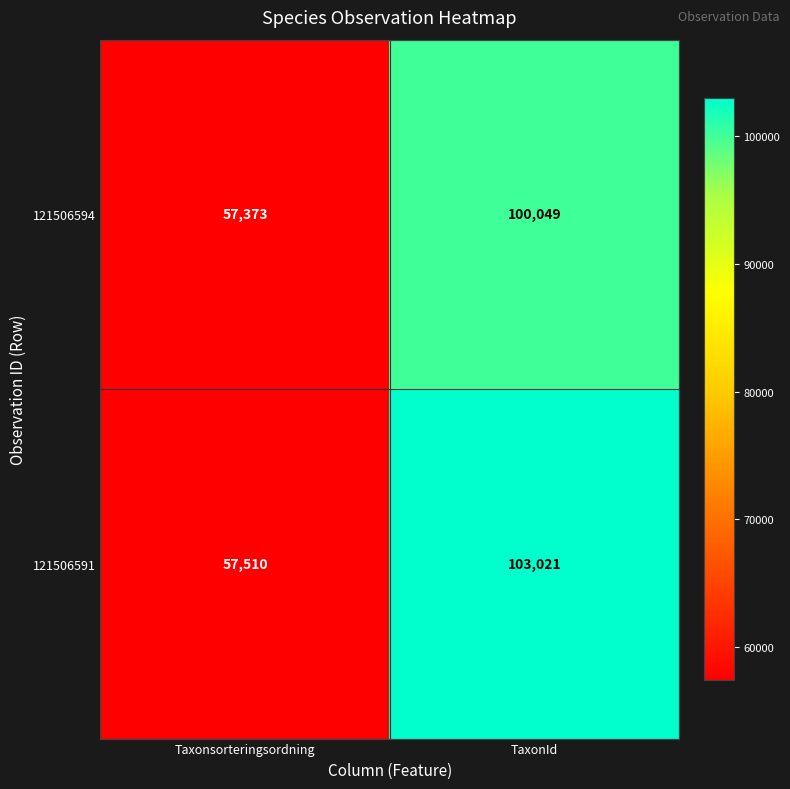

Reading right to left, extract all data points from this chart.

121506594: 100049	57373
121506591: 103021	57510